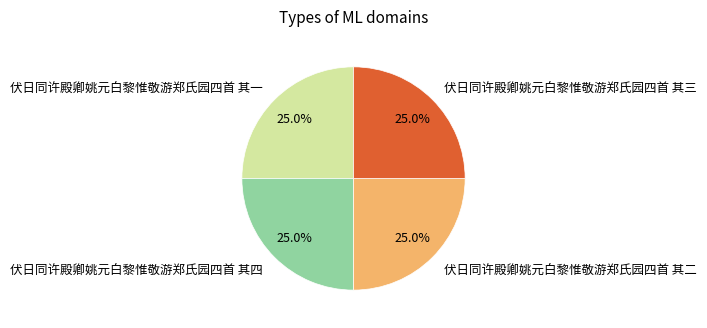

The 伏日同许殿卿姚元白黎惟敬游郑氏园四首 其一 slice represents 19% of the pie. True or false?

False